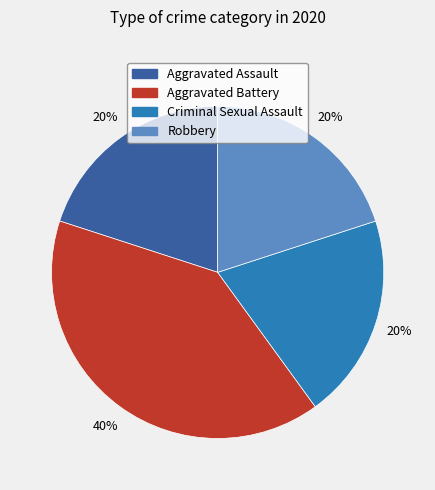

To the nearest percent, what is the average slice percentage?

25%